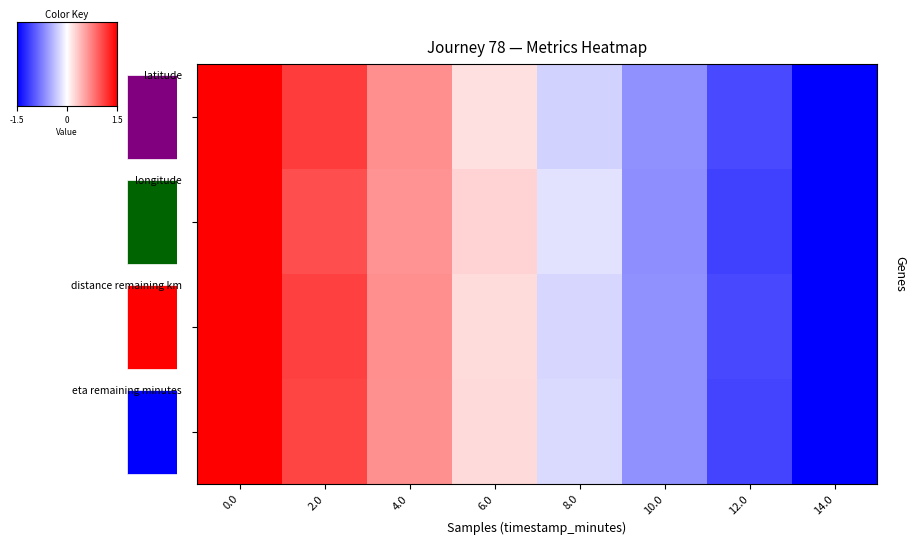

How many categories are shown in the chart?

8